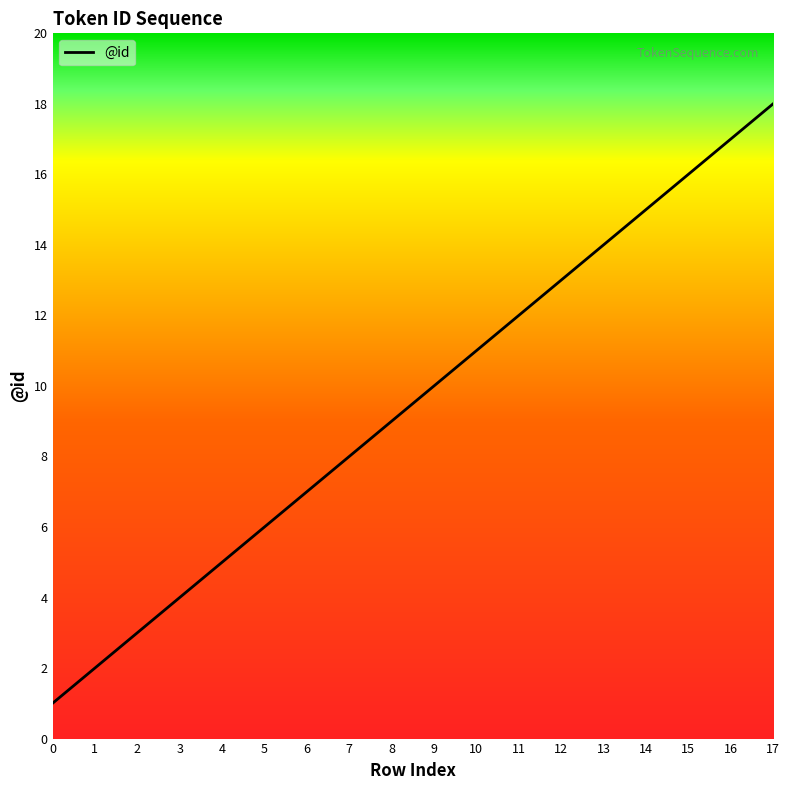

How many lines are shown in the chart?

1